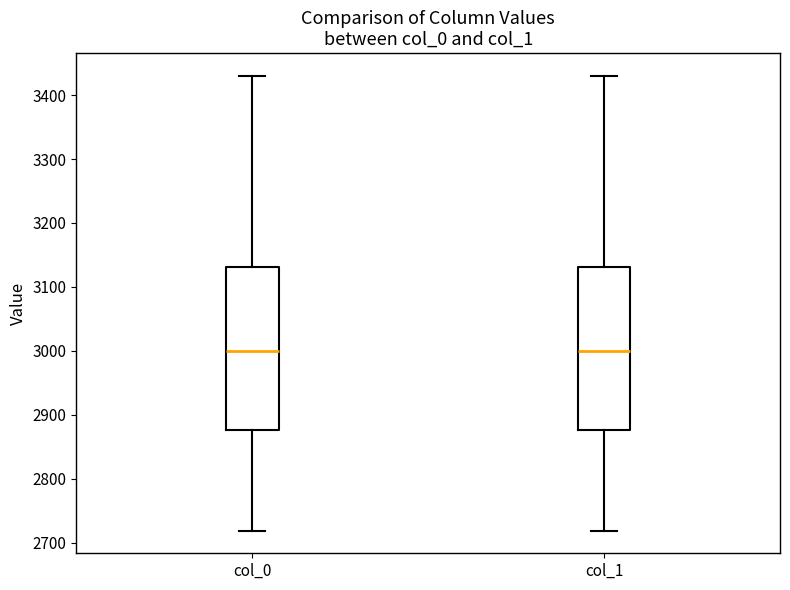

Reading left to right, read every box against the y-axis: the position of its median line, the range the box covers, and the ends of its whiskers. The values are not printed on the chart, so give them approximately, as read against the axis.

col_0: median 3000, box 2880 to 3130, whiskers 2720 to 3430
col_1: median 3000, box 2880 to 3130, whiskers 2720 to 3430